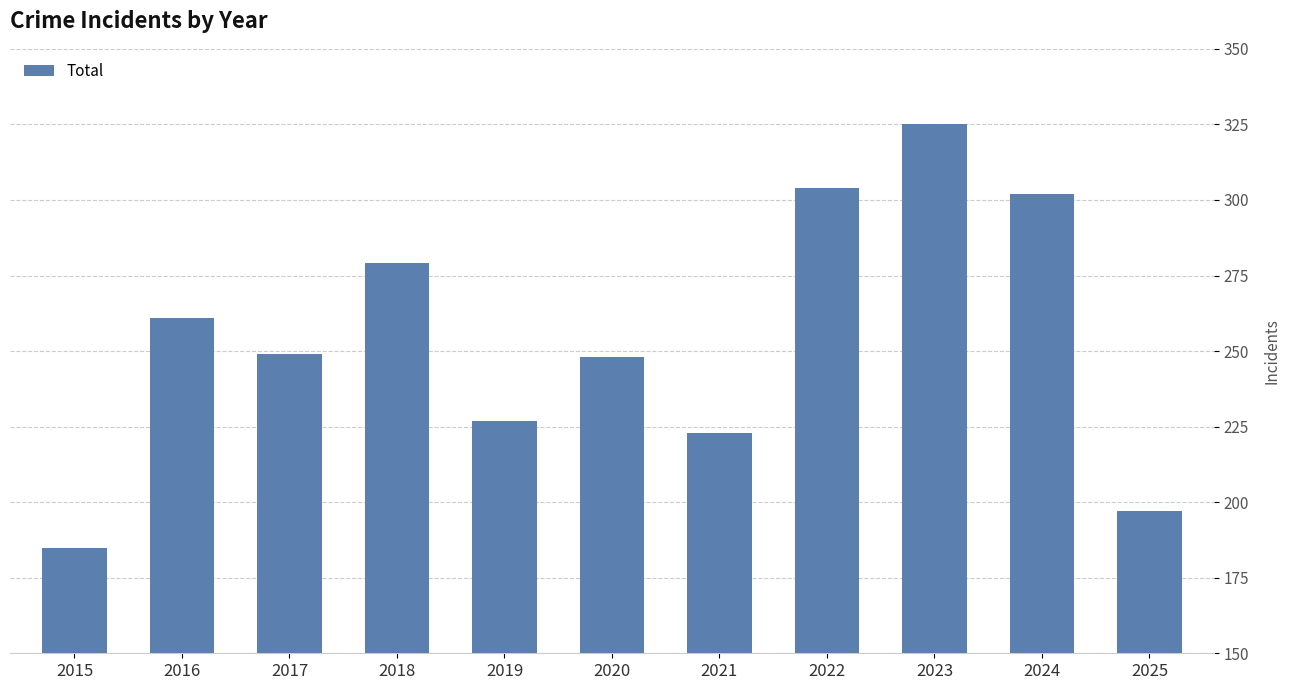

Read the value at 2019, to the nearest 50.

250